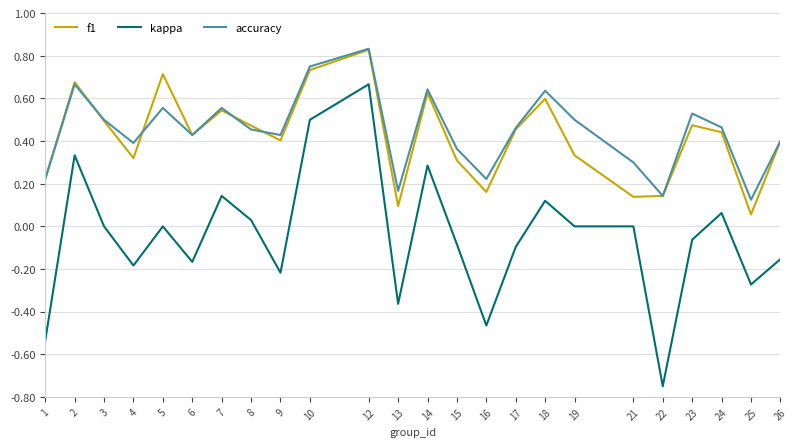

True or false: f1 and kappa cross at least once.

False